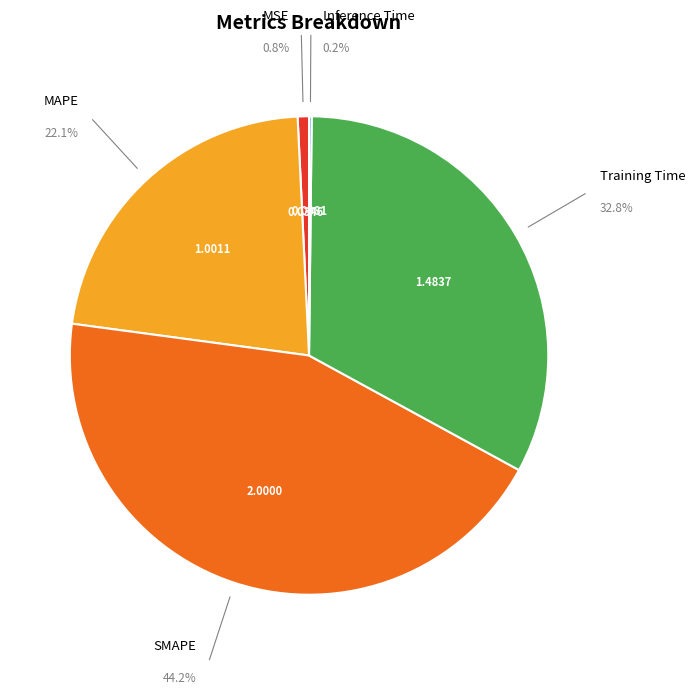

How many slices are in this pie chart?

5